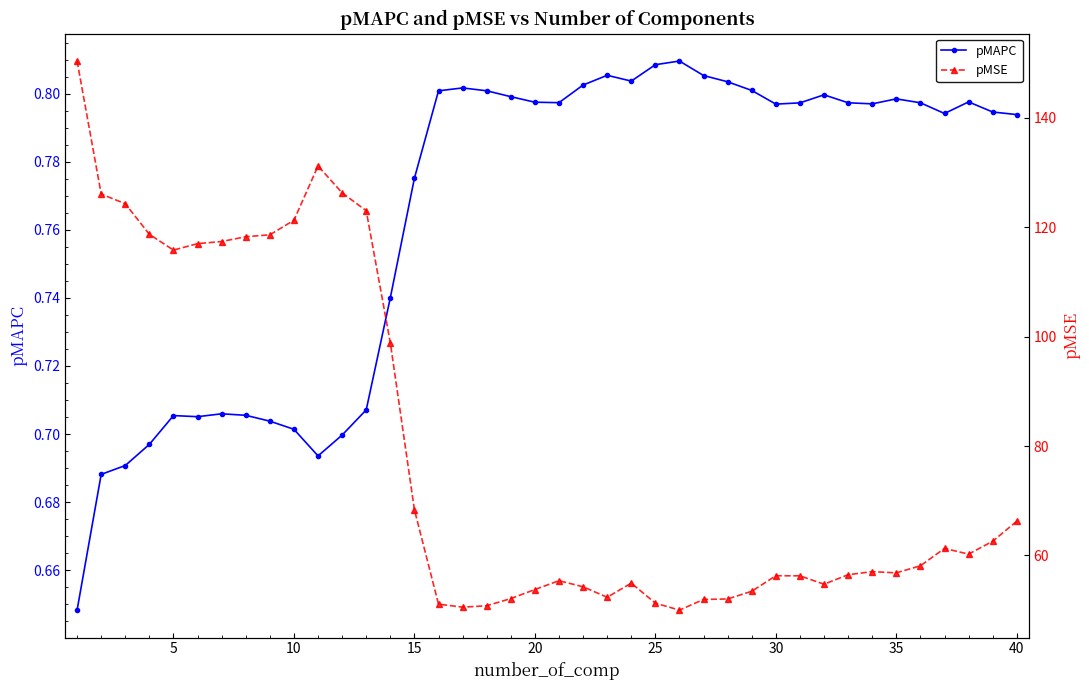

True or false: pMAPC has more than 1 interior local peaks.

True